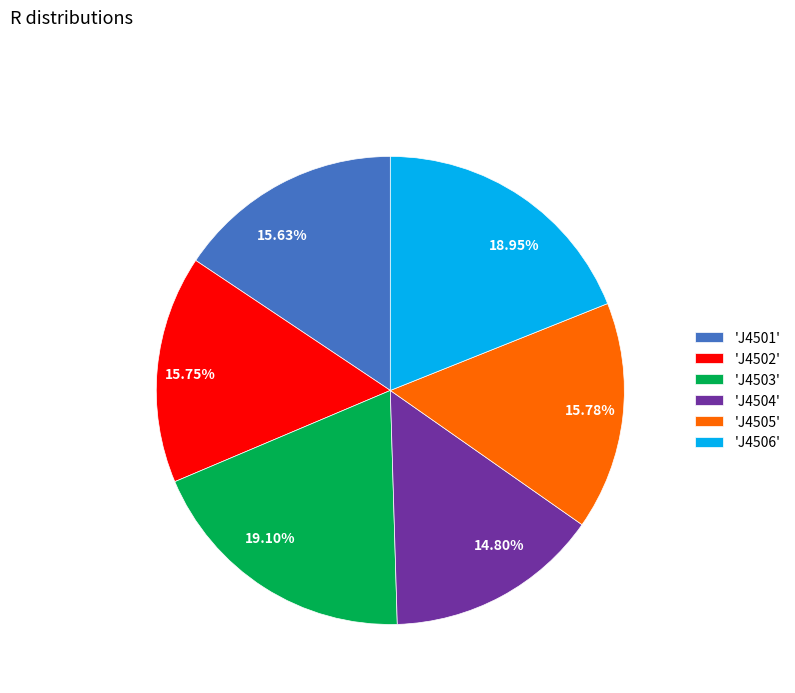

Combined, do 19.10% and 15.63% account for over 50%?

No